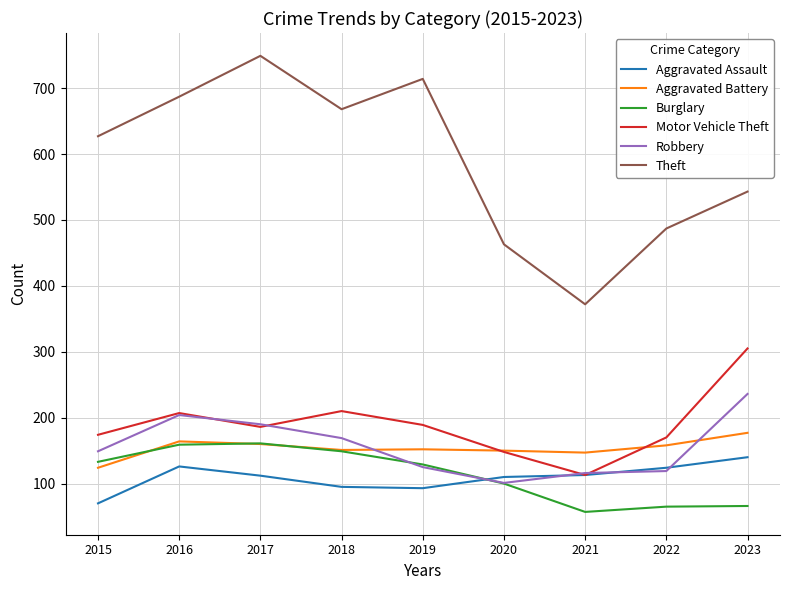

What is the total value across all series at 2016?

1547